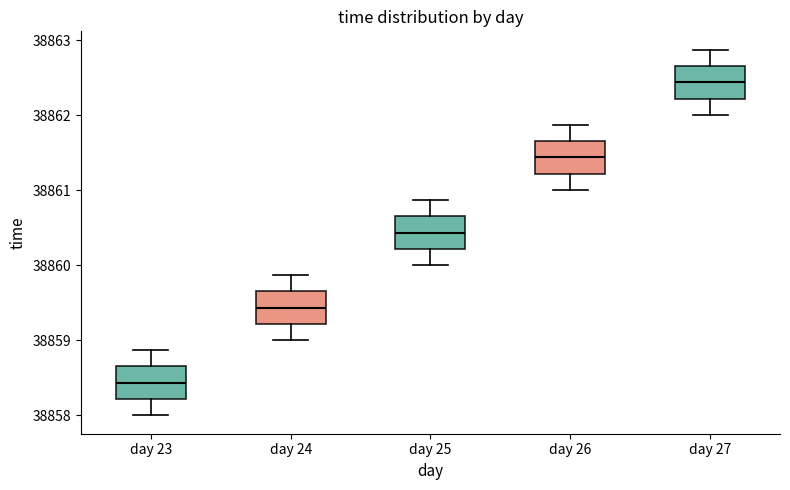

Where is the upper edge of the box for day 24 on the y-axis? The values are not printed on the chart, so give them approximately, as read against the axis.

38859.7